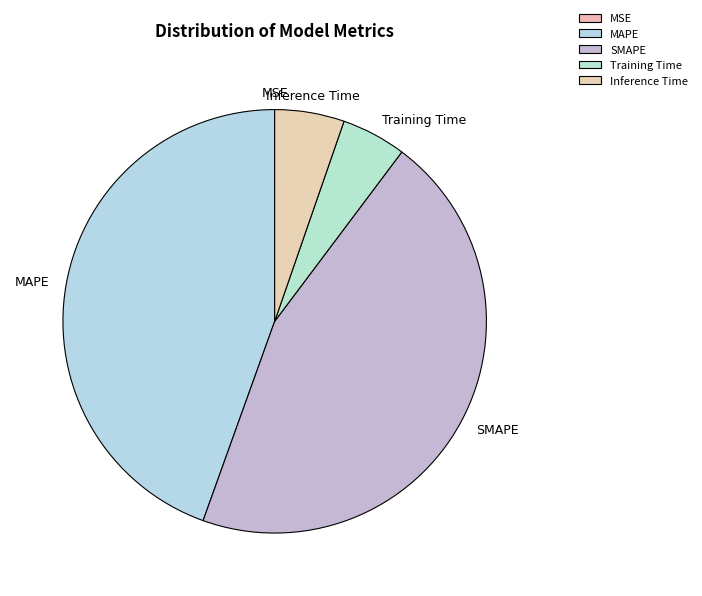

What is the largest slice in the pie chart?

SMAPE